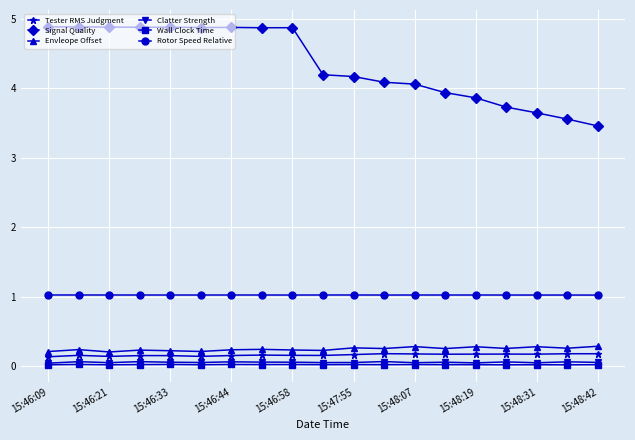

What is the sum of all Tester RMS Judgment values?

3.1